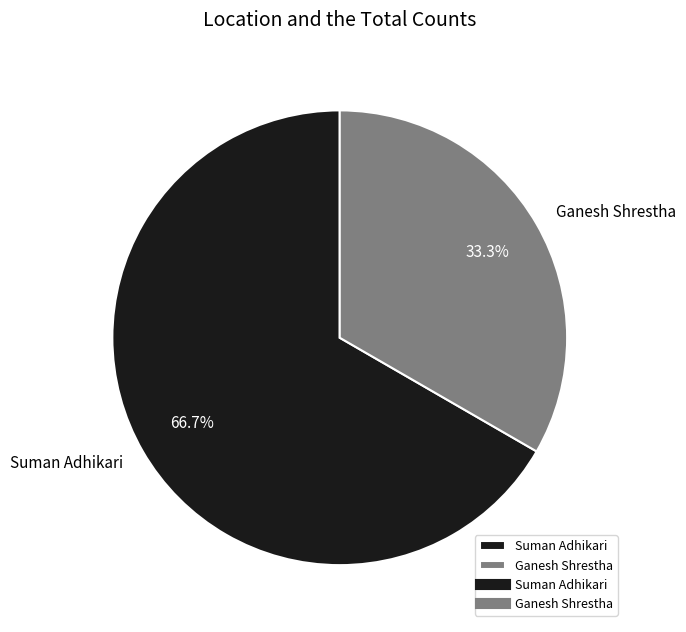

Combined, do Ganesh Shrestha and Suman Adhikari account for over 50%?

Yes